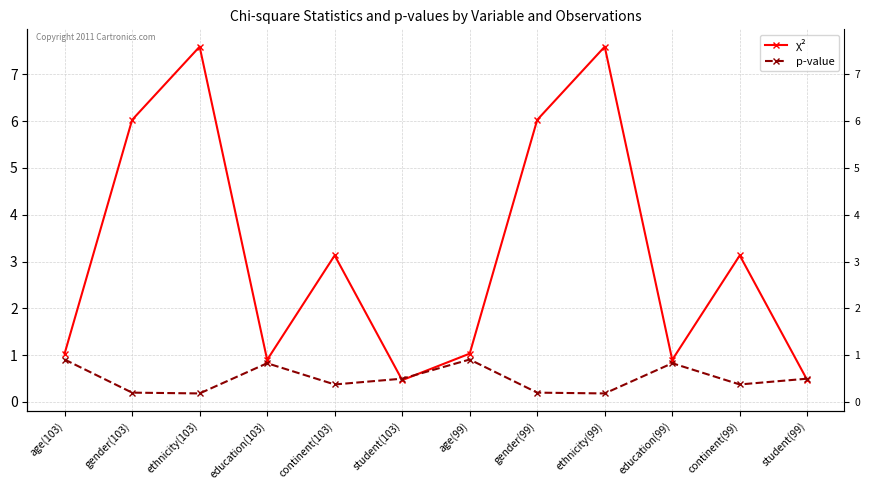

How many interior local valleys does the χ² series have?

3